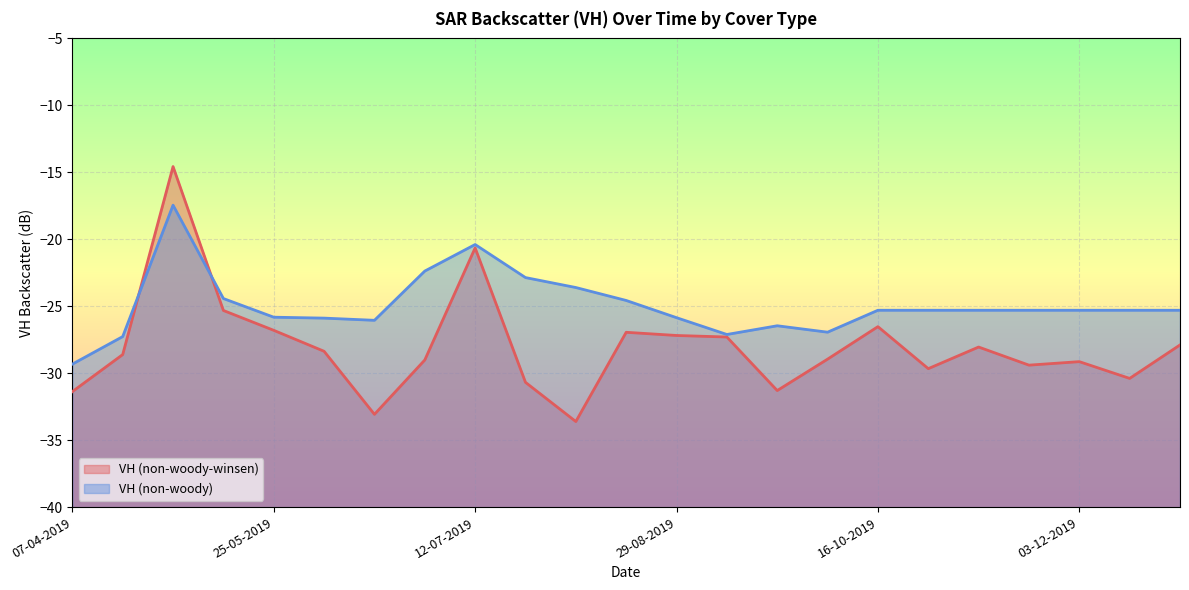

Reading left to right, list all the values displayed in this chart.

VH (non-woody-winsen): 07-04-2019=-31.4	19-04-2019=-28.6	01-05-2019=-14.6	13-05-2019=-25.3	25-05-2019=-26.8	06-06-2019=-28.4	18-06-2019=-33.1	30-06-2019=-29.0	12-07-2019=-20.6	24-07-2019=-30.7	05-08-2019=-33.6	17-08-2019=-26.9	29-08-2019=-27.2	10-09-2019=-27.3	22-09-2019=-31.3	04-10-2019=-28.9	16-10-2019=-26.5	28-10-2019=-29.7	09-11-2019=-28.0	21-11-2019=-29.4	03-12-2019=-29.1	15-12-2019=-30.4	27-12-2019=-27.9
VH (non-woody): 07-04-2019=-29.3	19-04-2019=-27.3	01-05-2019=-17.5	13-05-2019=-24.4	25-05-2019=-25.8	06-06-2019=-25.9	18-06-2019=-26.0	30-06-2019=-22.4	12-07-2019=-20.4	24-07-2019=-22.9	05-08-2019=-23.6	17-08-2019=-24.6	29-08-2019=-25.9	10-09-2019=-27.1	22-09-2019=-26.5	04-10-2019=-26.9	16-10-2019=-25.3	28-10-2019=-25.3	09-11-2019=-25.3	21-11-2019=-25.3	03-12-2019=-25.3	15-12-2019=-25.3	27-12-2019=-25.3